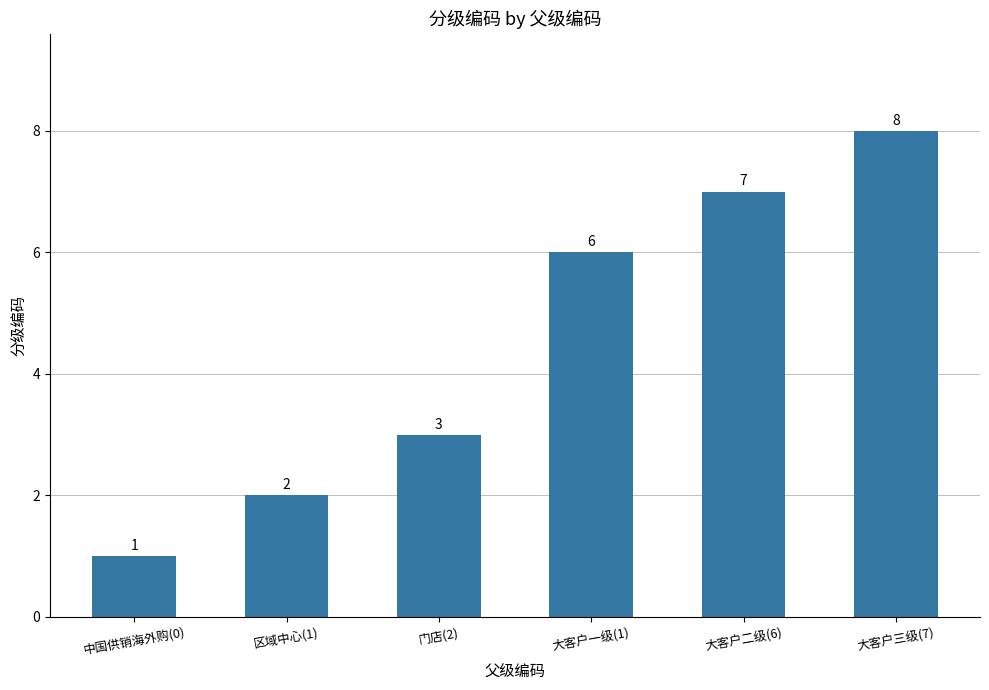

What is the change in value from 中国供销海外购(0) to 大客户三级(7)?

+7